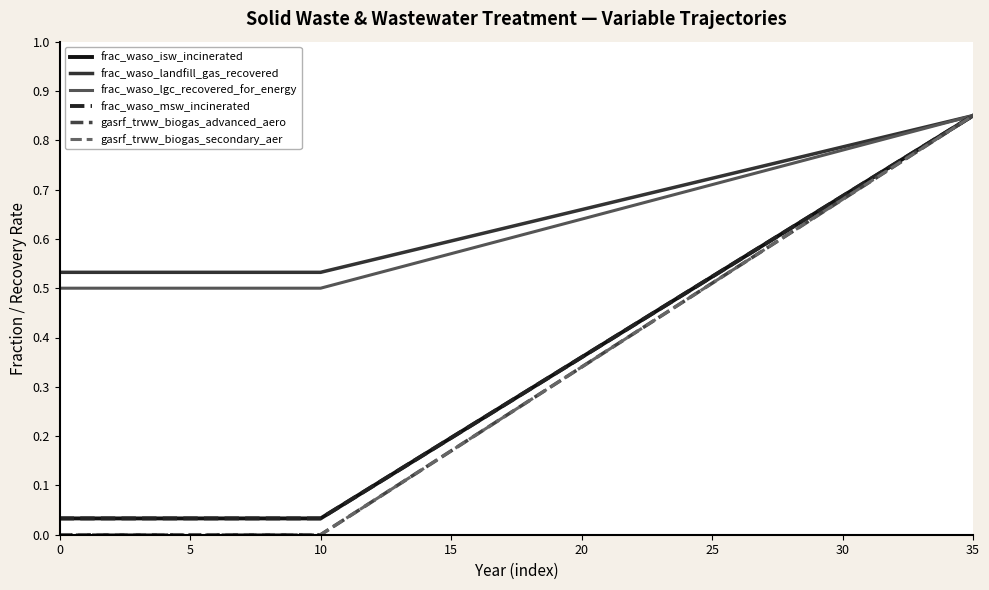

Does the chart have visible grid lines?

No